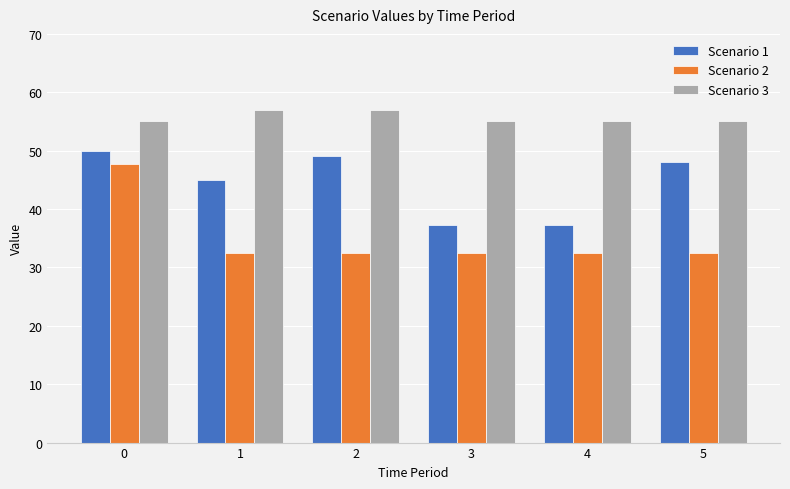

How many series are shown in this chart?

3